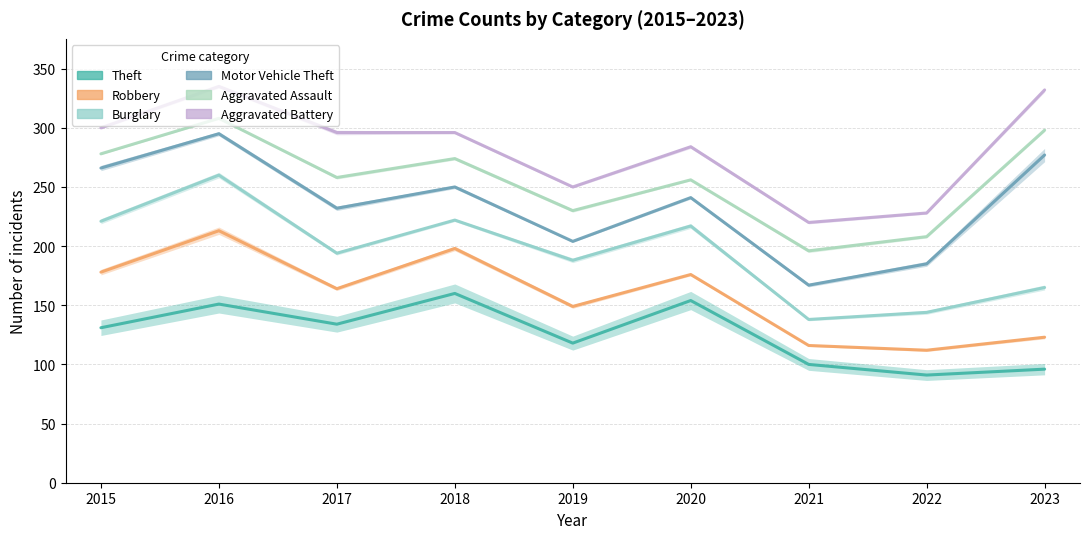

Rank the series by their maximum value, from highest to lowest.

Aggravated Battery, Aggravated Assault, Motor Vehicle Theft, Burglary, Robbery, Theft